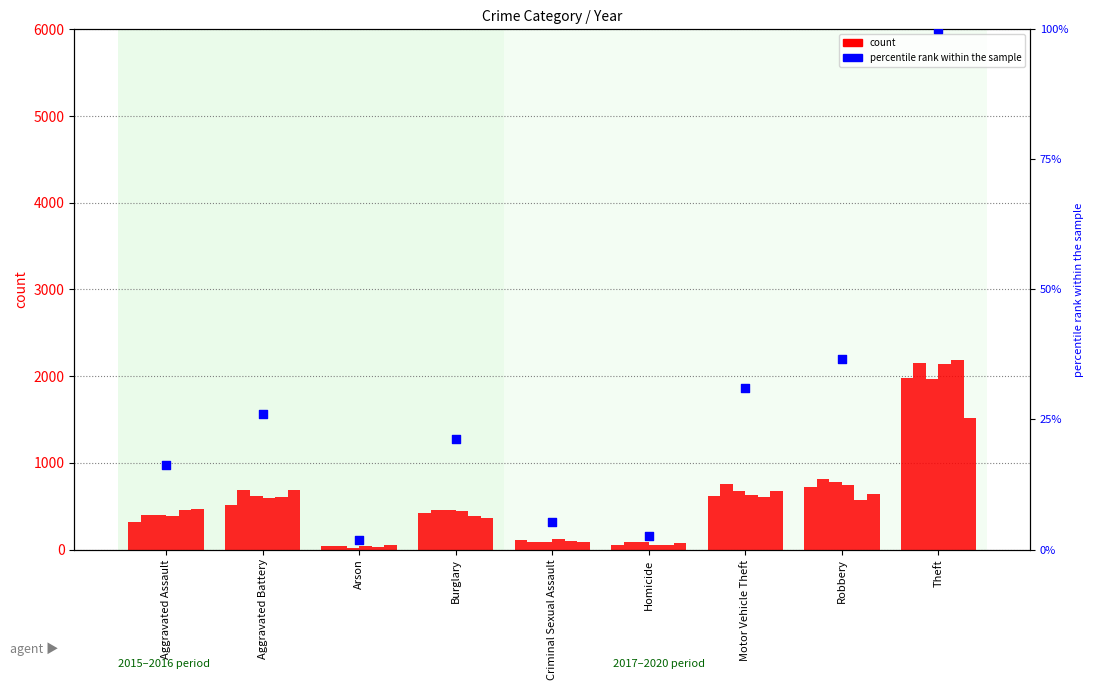

Which has a higher value, Criminal Sexual Assault or Theft?

Theft